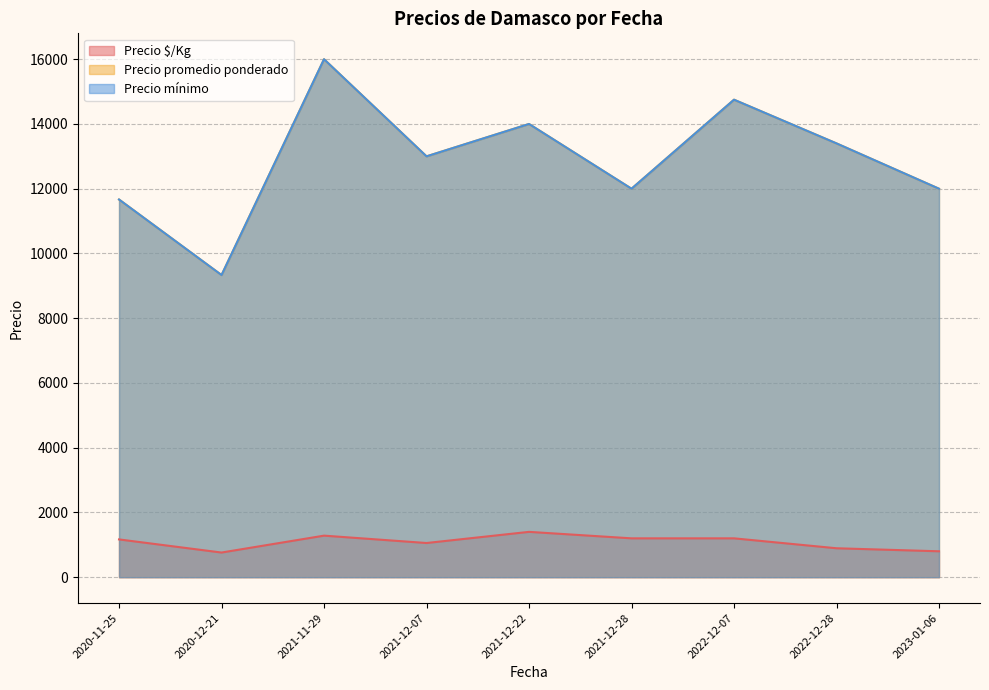

Where is Precio promedio ponderado nearest to the value 13500?

2023-01-06